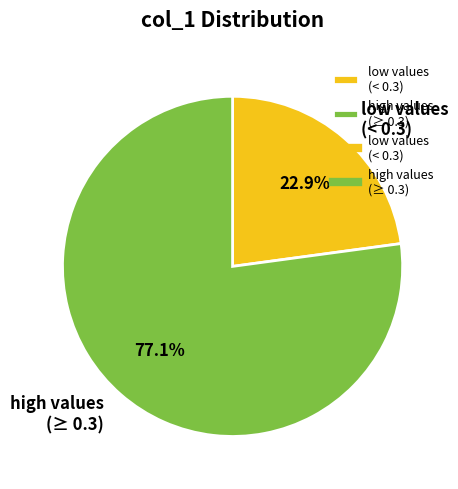

Approximately how many times larger is the value at high values (≥ 0.3) compared to low values (< 0.3)?

3.4